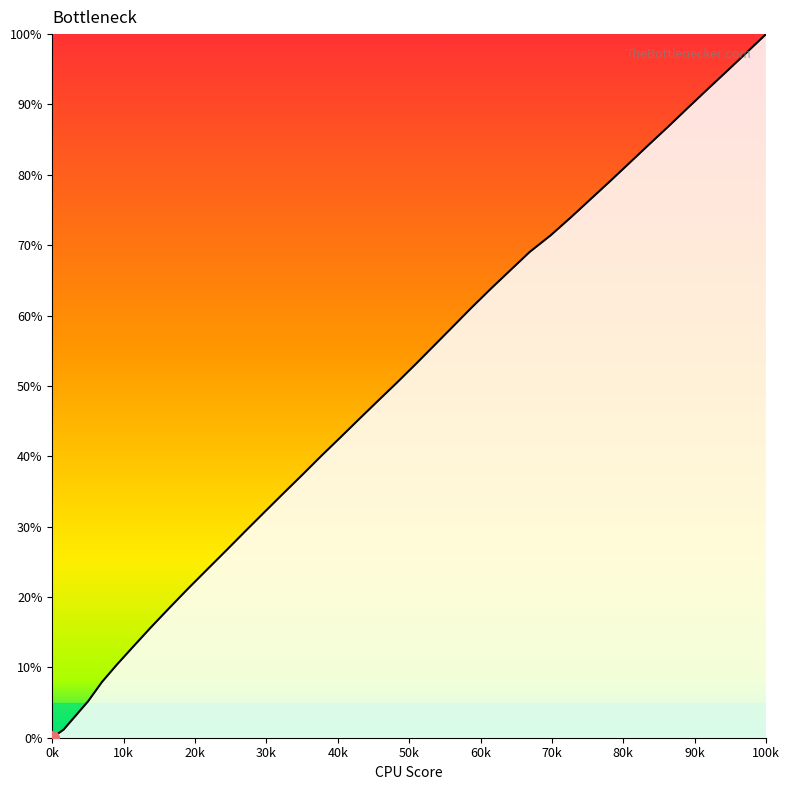

What is the difference between the maximum and minimum values?

100.0